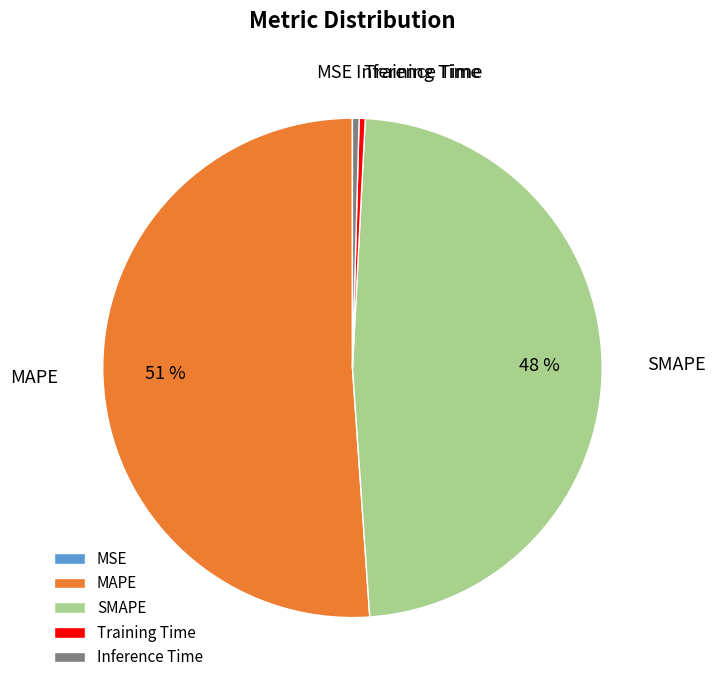

Approximately how many times larger is the value at SMAPE compared to MAPE?

0.9